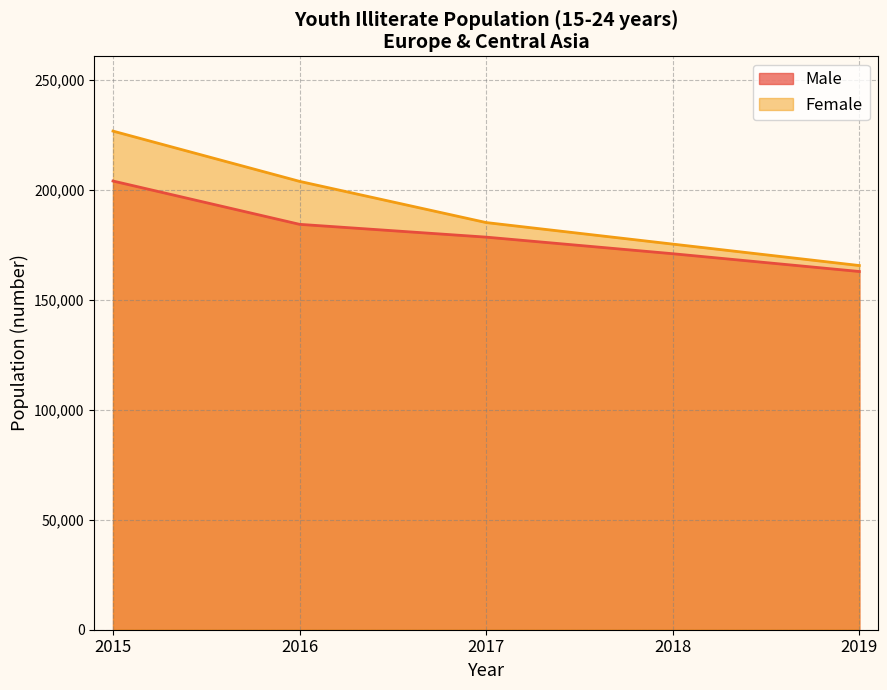

Reading left to right, transcribe all the data shown in this chart.

Male: 2015=204038	2016=184339	2017=178520	2018=170975	2019=162891
Female: 2015=226738	2016=203878	2017=185149	2018=175349	2019=165602